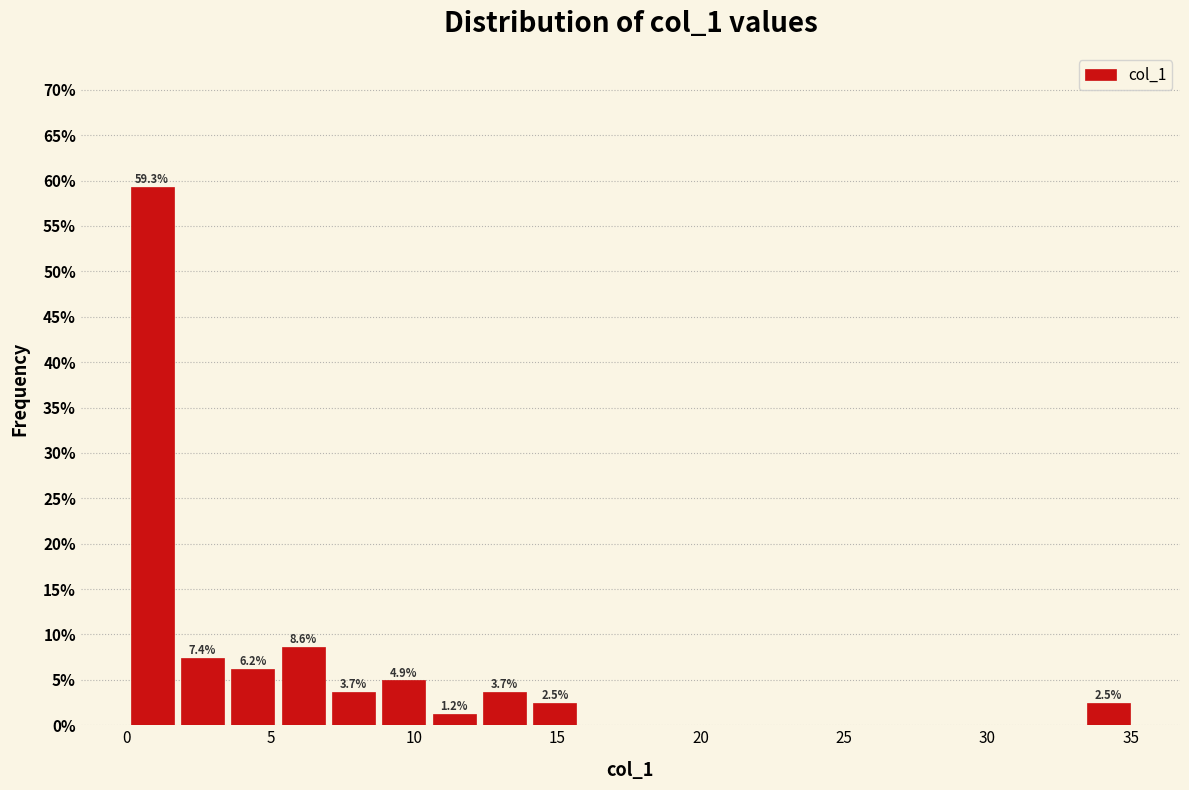

Read against the x-axis, roughly where is the centre of the tallest bar?

1.0